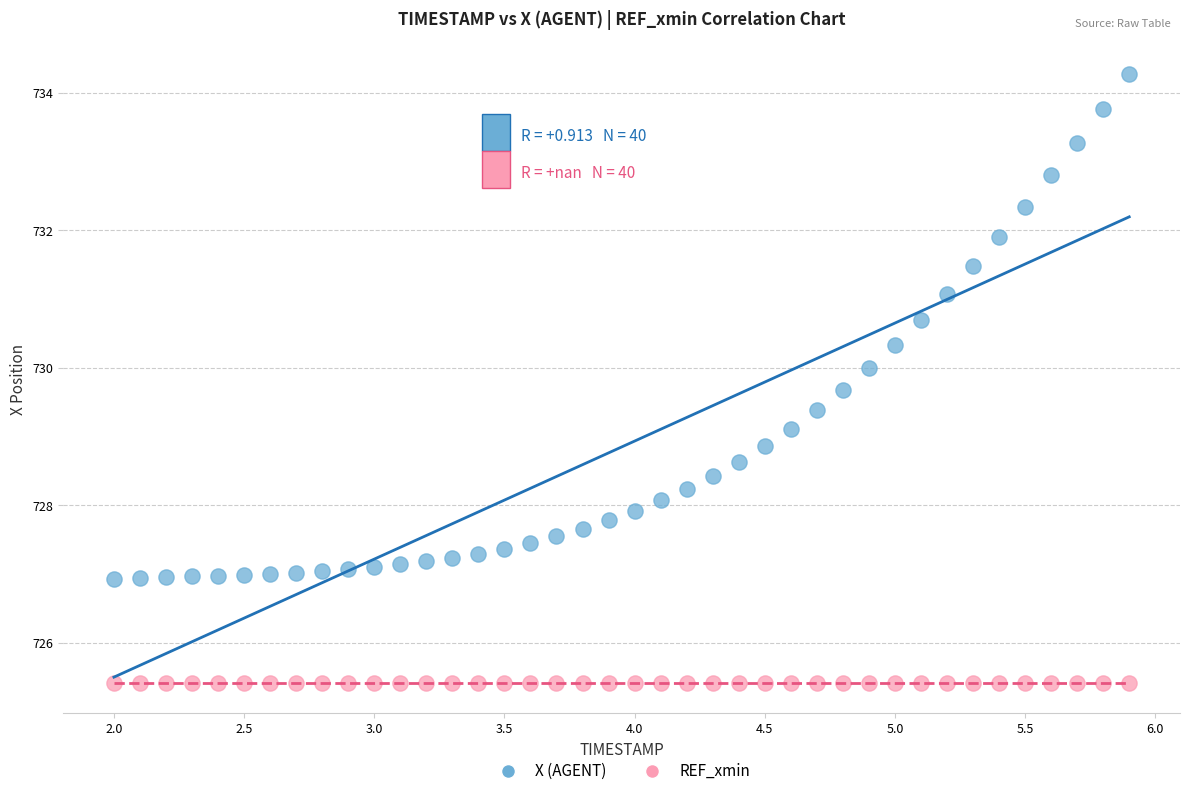

Which series contains the highest Y value?

X (AGENT)